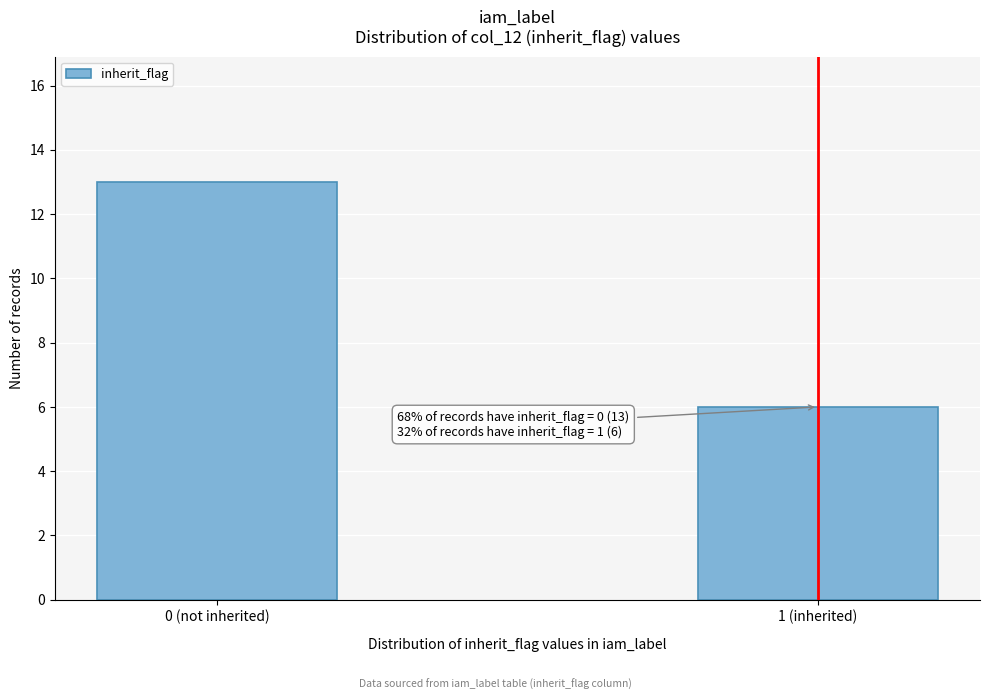

Reading left to right, what are all the values shown in this chart?

13	6